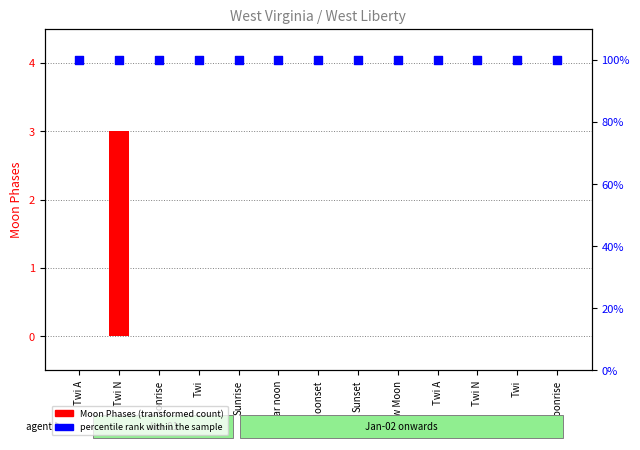

Which series reaches the minimum Y coordinate?

Moon Phases